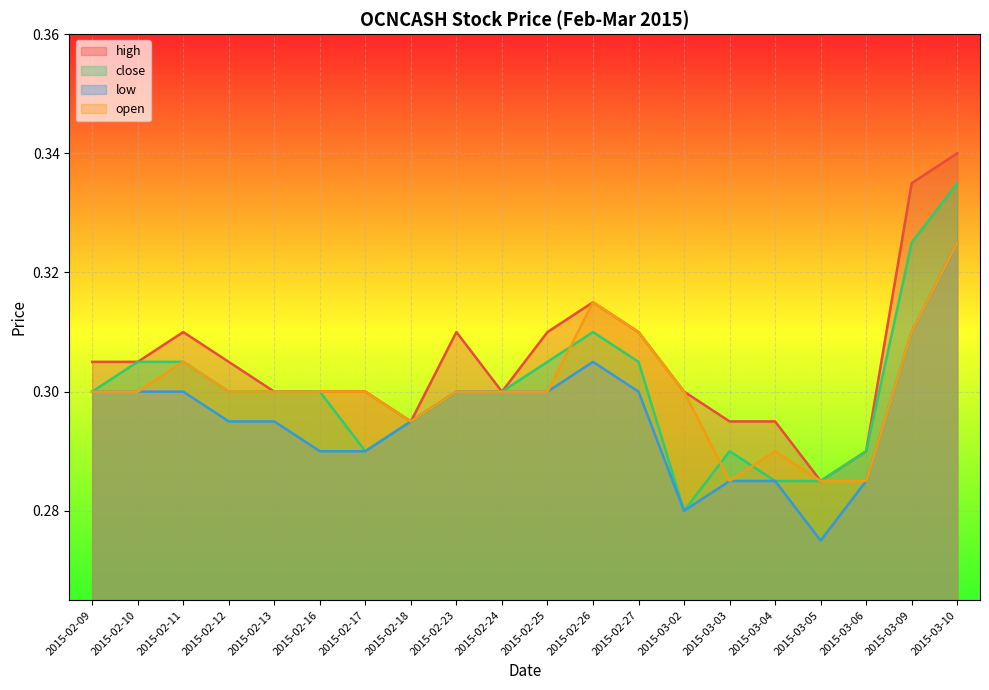

At how many categories does at least one series exceed 0?

20